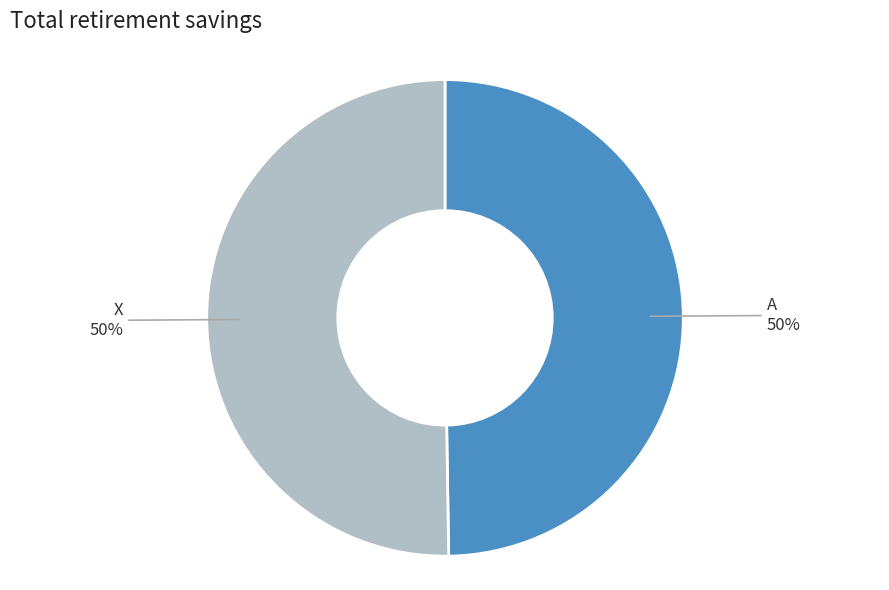

To the nearest percent, what portion does A represent?

50%